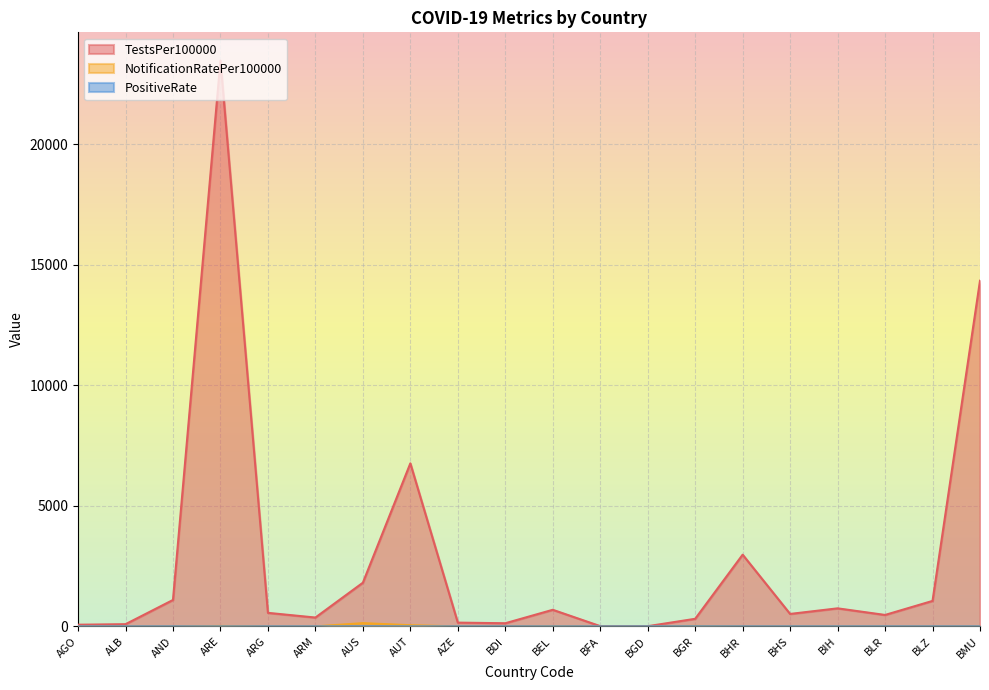

What is the label of the 14th point from the left?

BGR